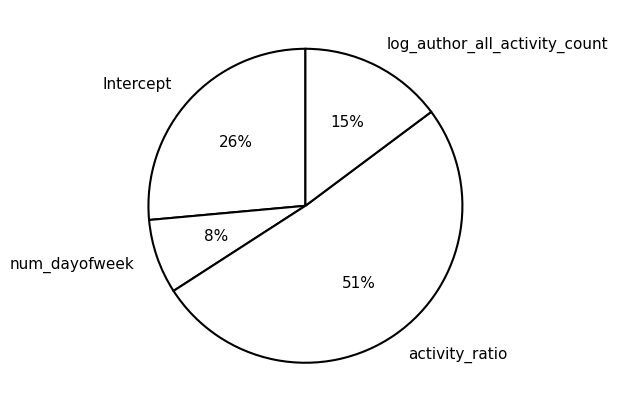

Is it true that Intercept is 26% of the pie?

True